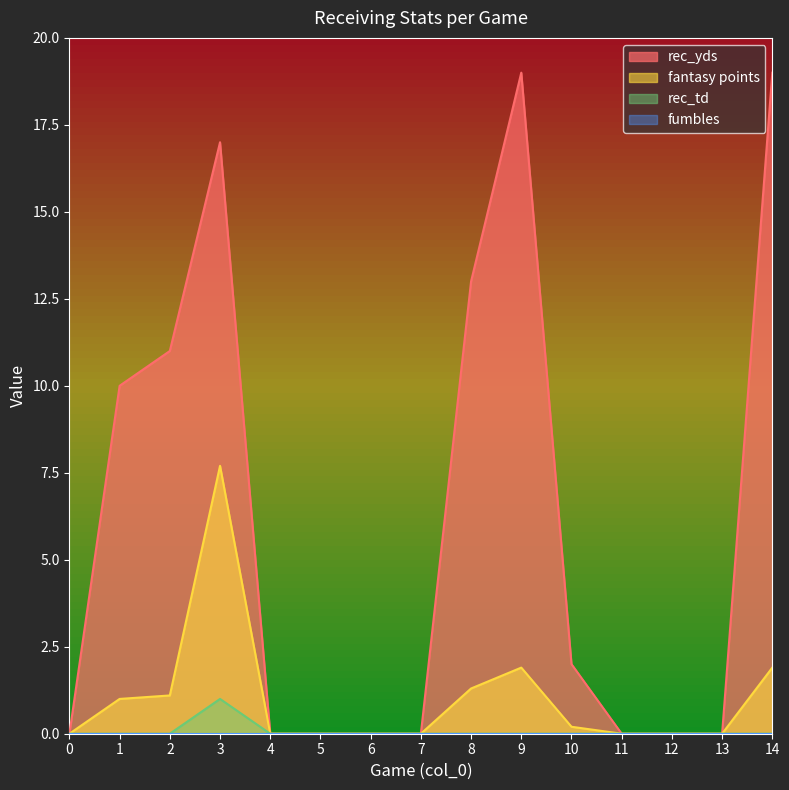

At how many categories does at least one series exceed 14?

3